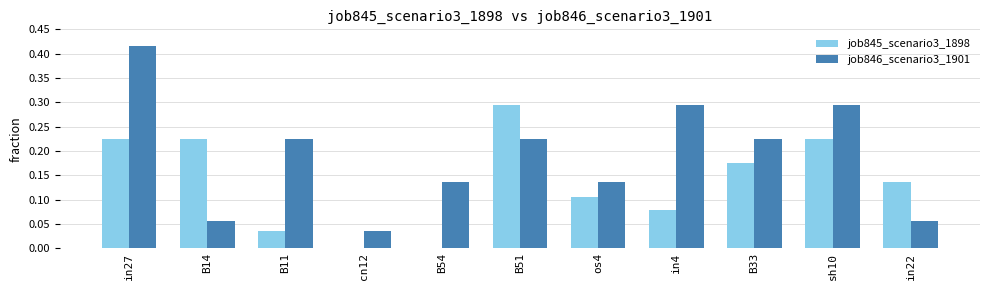

Which series changed the most between in27 and os4?

job846_scenario3_1901